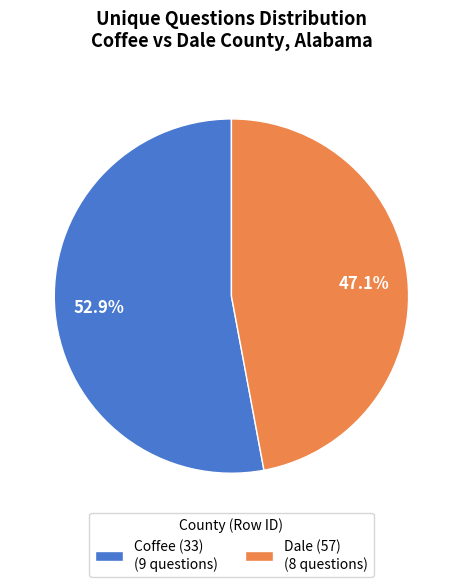

To the nearest percent, what percentage of the pie is Dale (57)?

47%